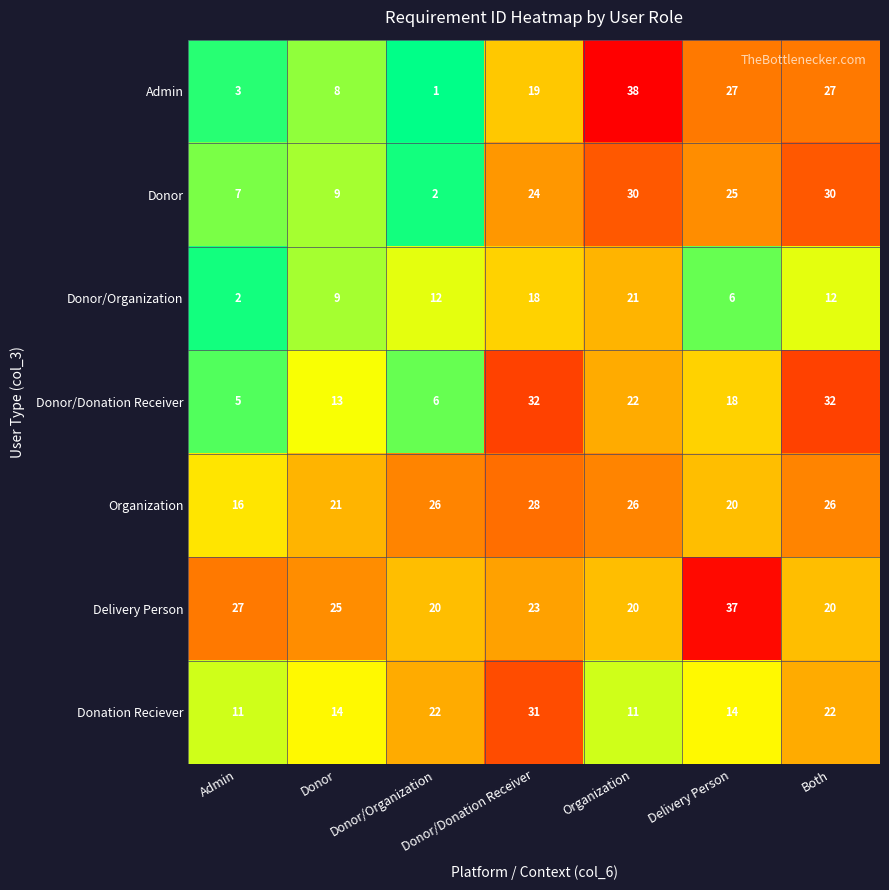

What is the total value across all series at Donor/Donation Receiver?

175